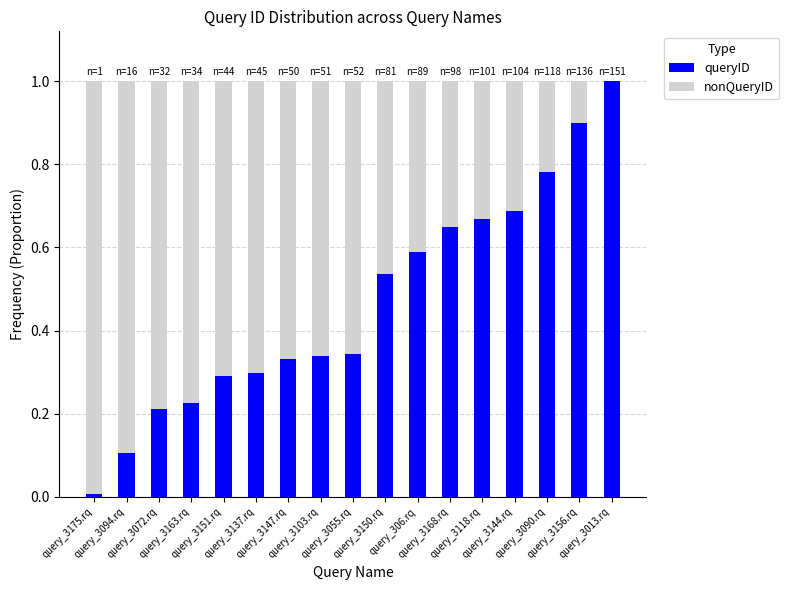

What is the maximum value for queryID?

1.0